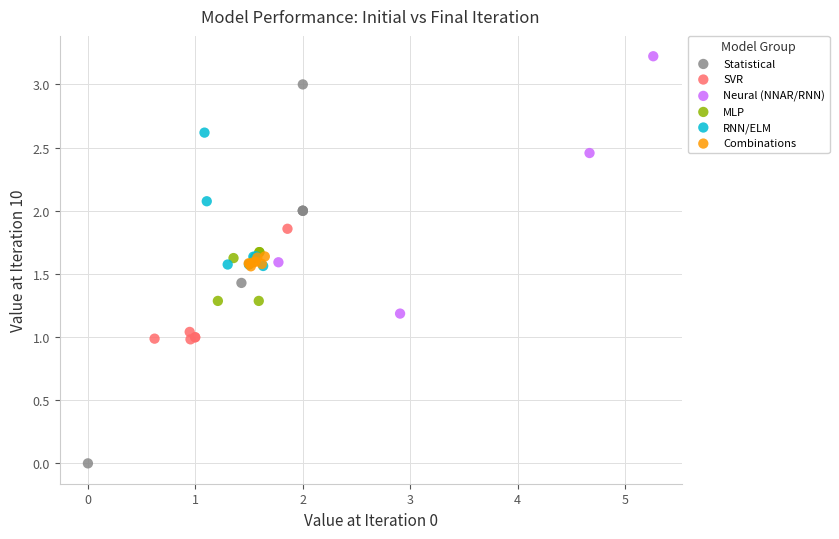

What are all the series names shown in the legend?

Statistical, SVR, Neural (NNAR/RNN), MLP, RNN/ELM, Combinations